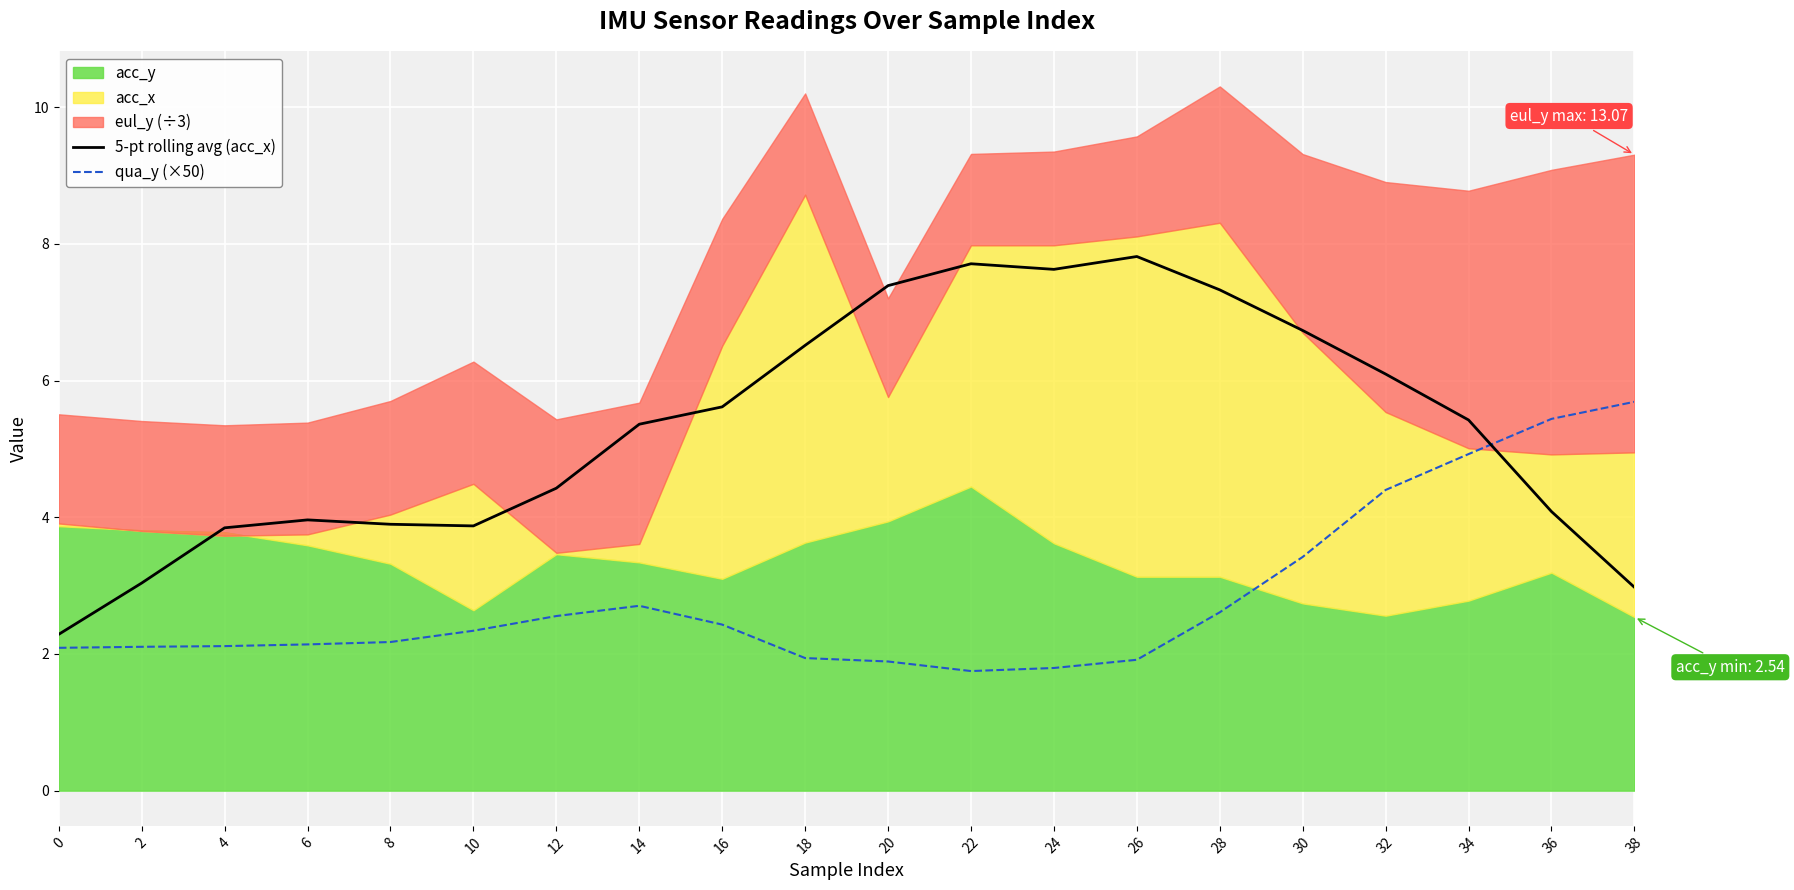

How many intersections are there between 5-pt rolling avg (acc_x) and qua_y (×50)?

1